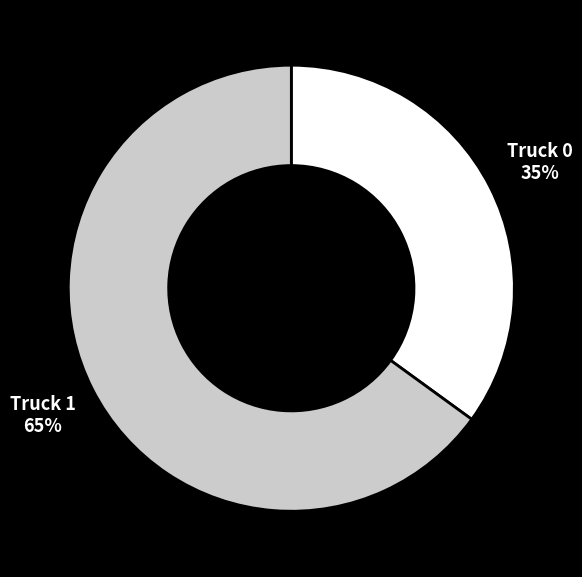

How many slices are in this pie chart?

2